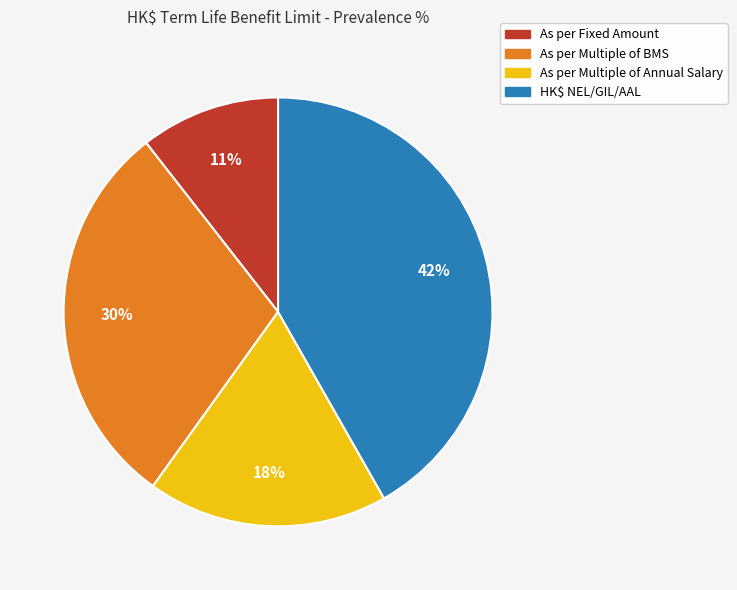

Count the number of slices in the pie.

4